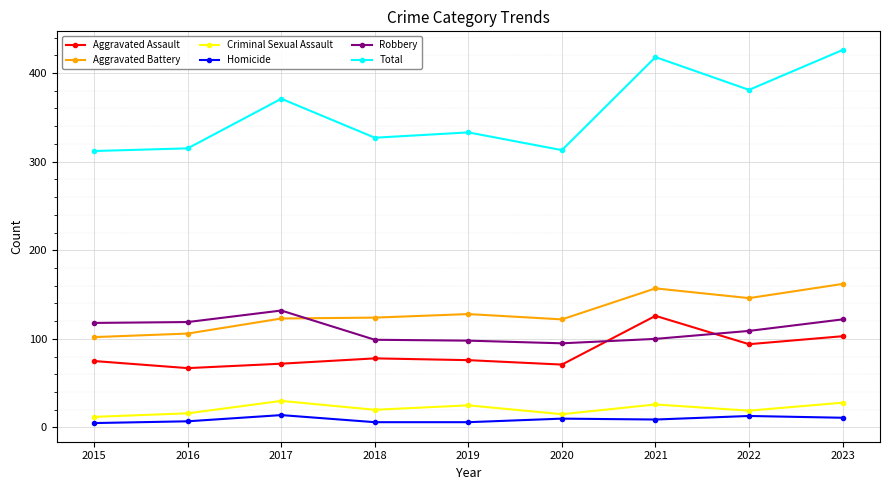

What is the sum of the Total values at 2017 and 2022?

752